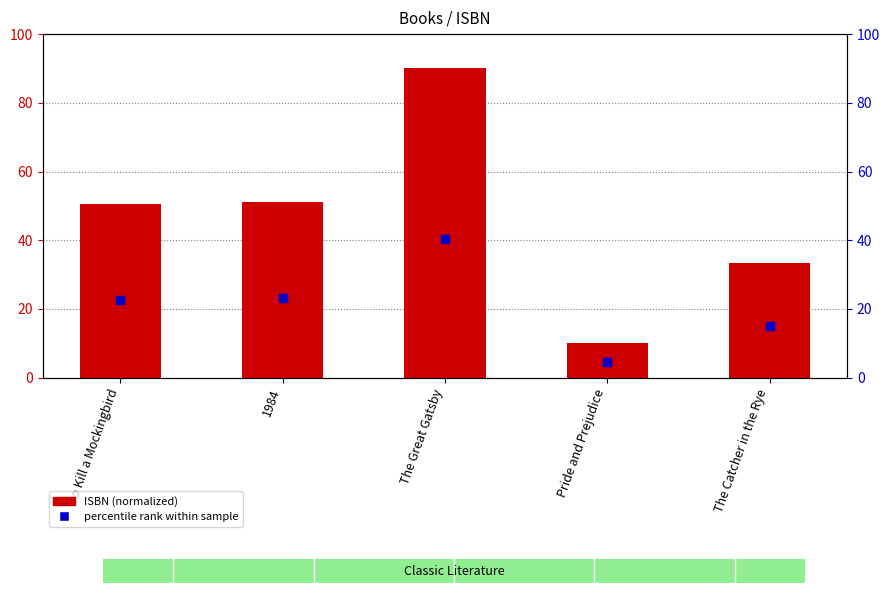

Is the value of percentile rank within sample at To Kill a Mockingbird greater than the value of ISBN (normalized) at To Kill a Mockingbird?

No